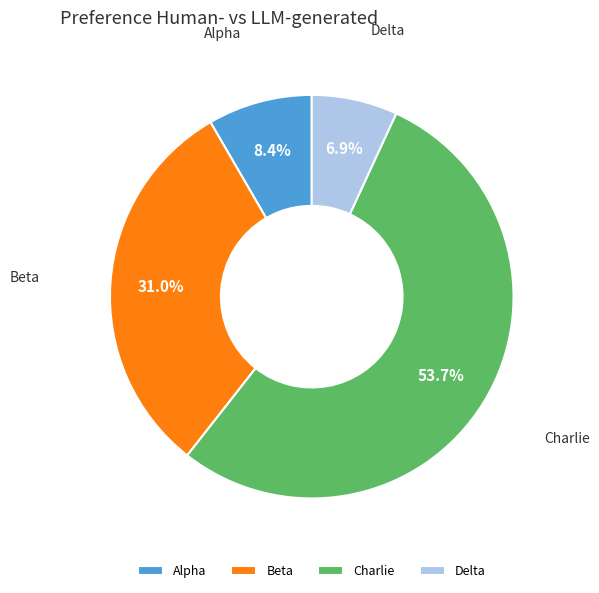

Count the number of slices in the pie.

4